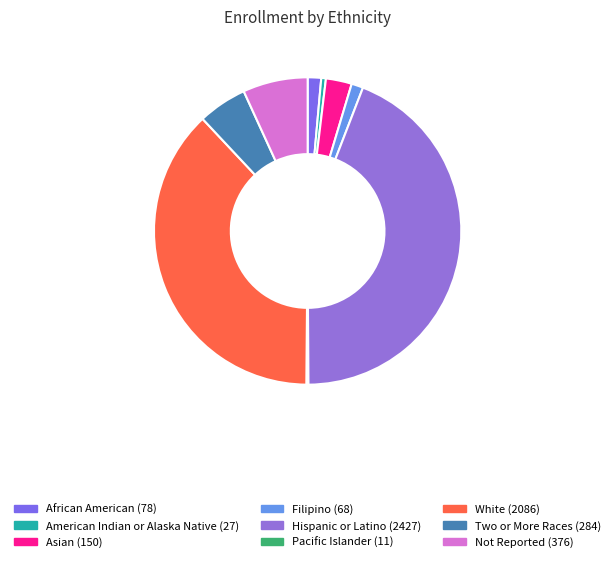

Rank the categories by value from highest to lowest.

Hispanic or Latino, White, Not Reported, Two or More Races, Asian, African American, Filipino, American Indian or Alaska Native, Pacific Islander